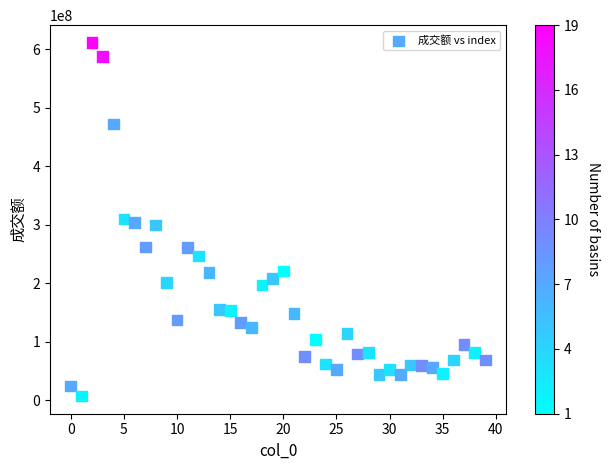

What is the range of Y values (max minus min)?

603880170